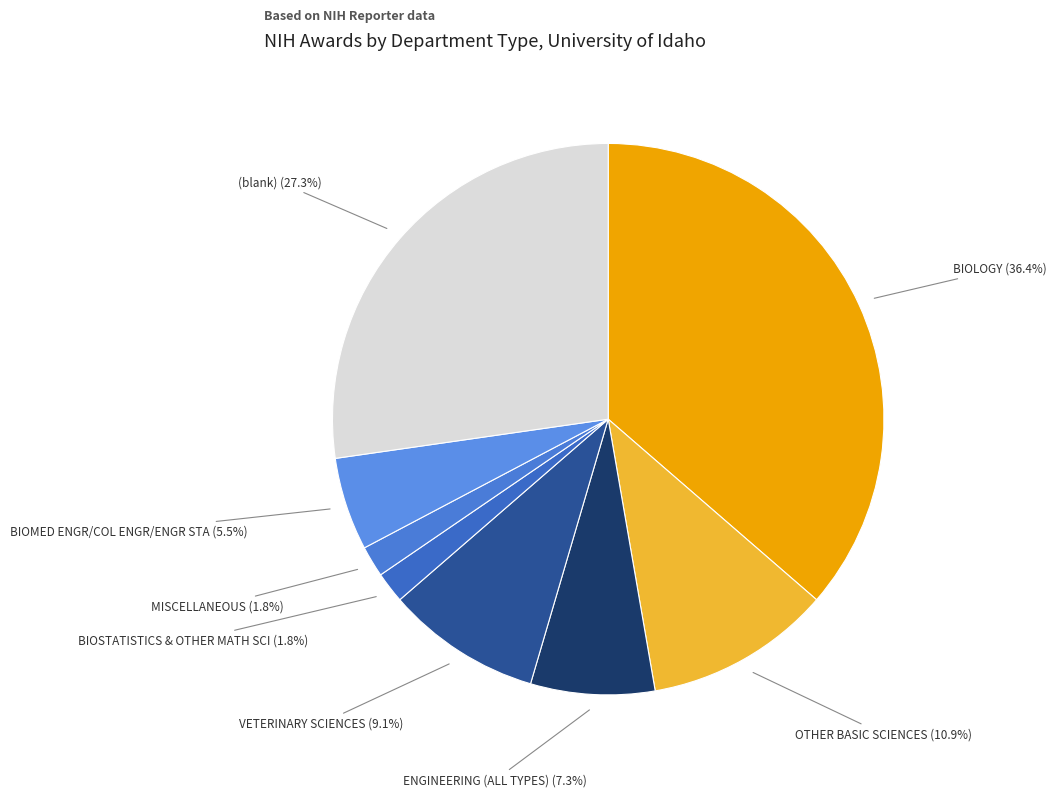

What is the ratio of the value at (blank) to the value at BIOMED ENGR/COL ENGR/ENGR STA?

5.0